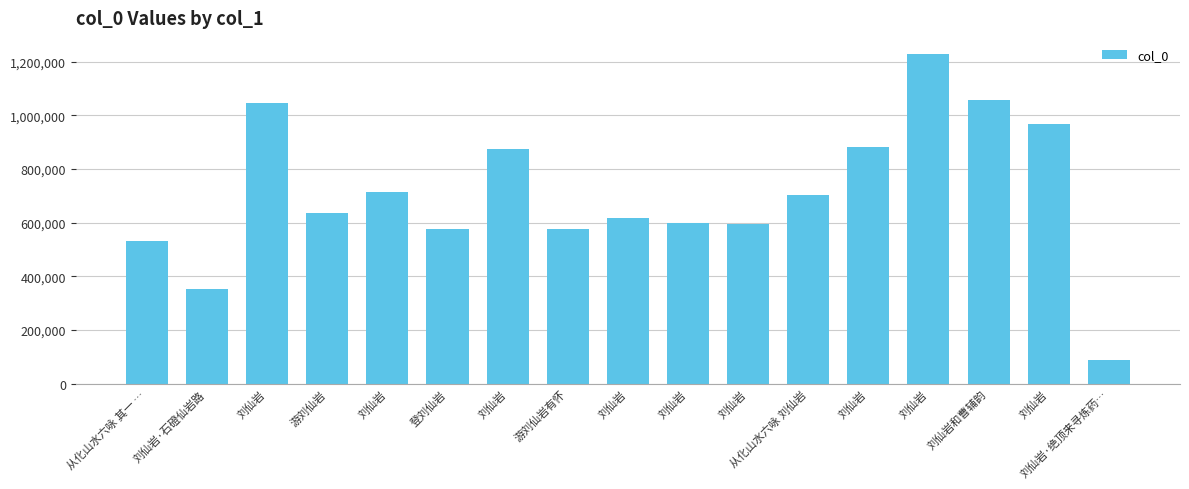

Reading left to right, what are all the values shown in this chart?

532997	352700	1048112	635060	713875	576968	874918	577398	618951	598308	595348	704330	882419	1227915	1056464	966423	87625